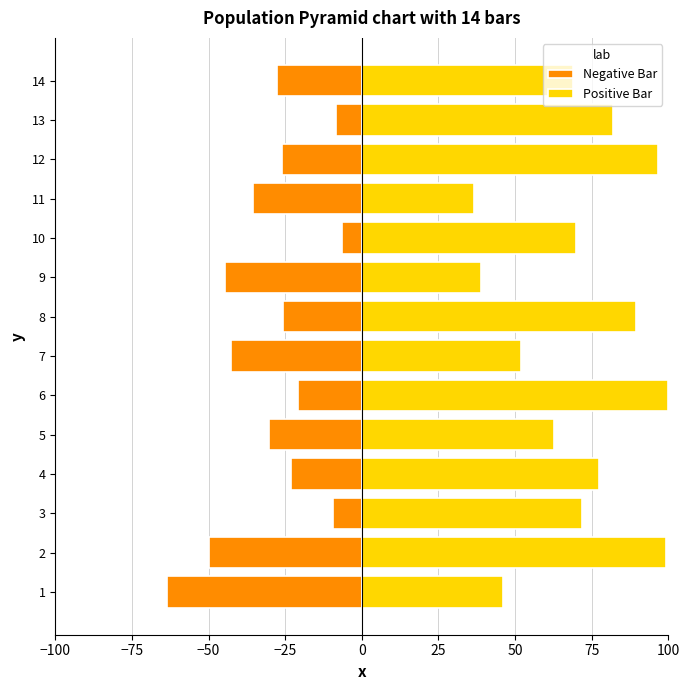

What is the minimum value for Negative Bar?

-63.5